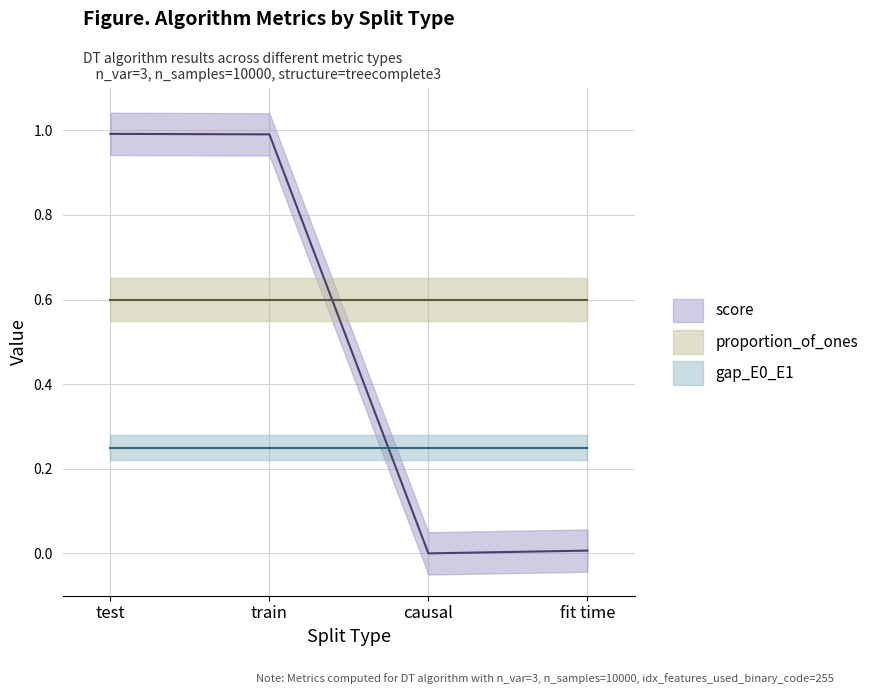

Does the chart display data point markers on the line(s)?

No